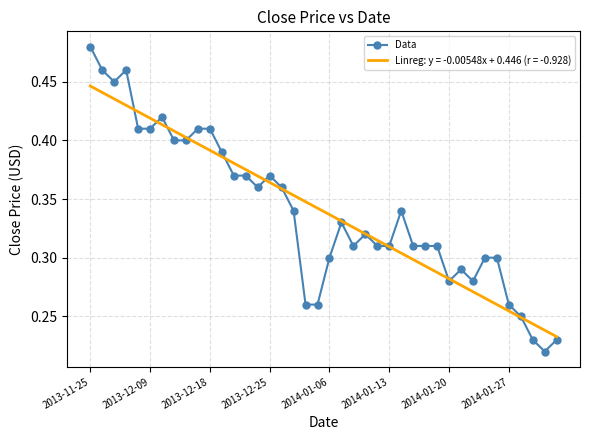

Which series has the widest spread of values?

Data